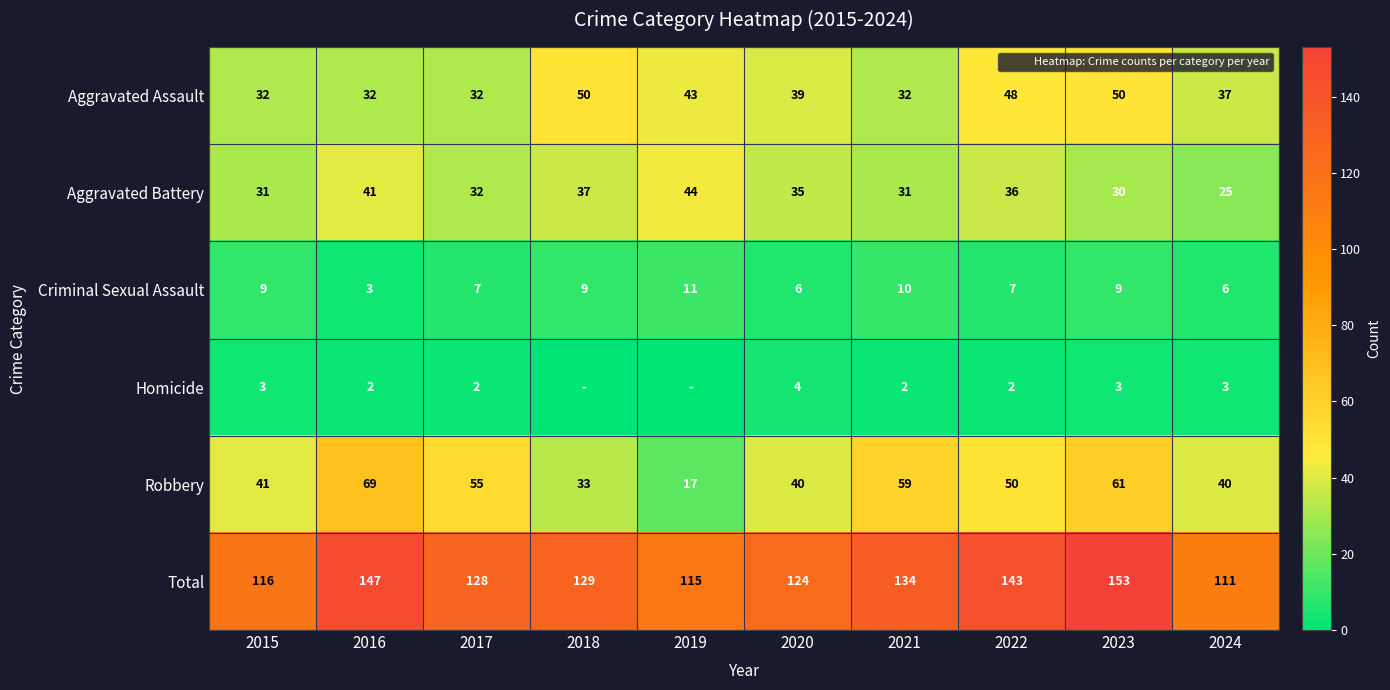

Which series has the largest range (max minus min)?

Robbery